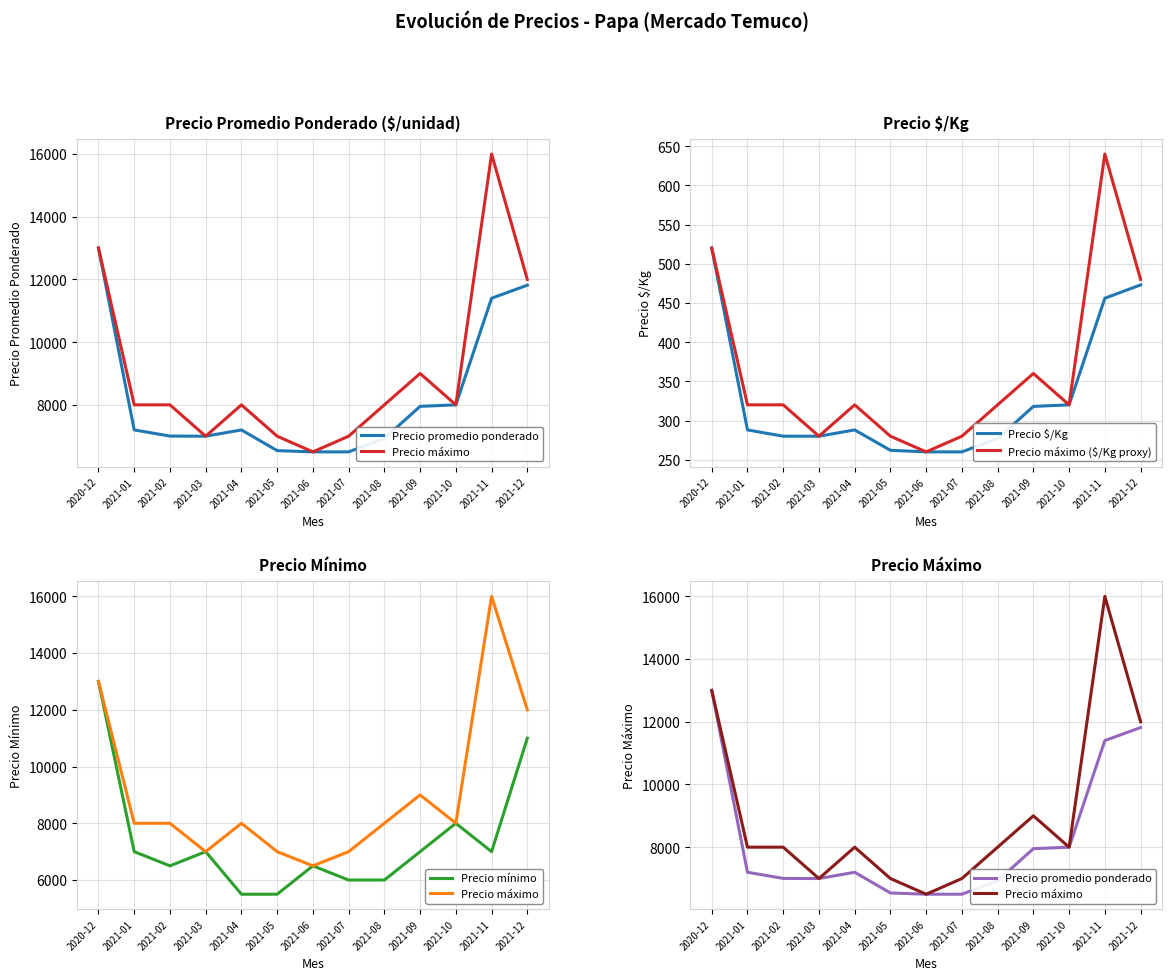

At which label does Precio $/Kg first exceed 288?

2020-12